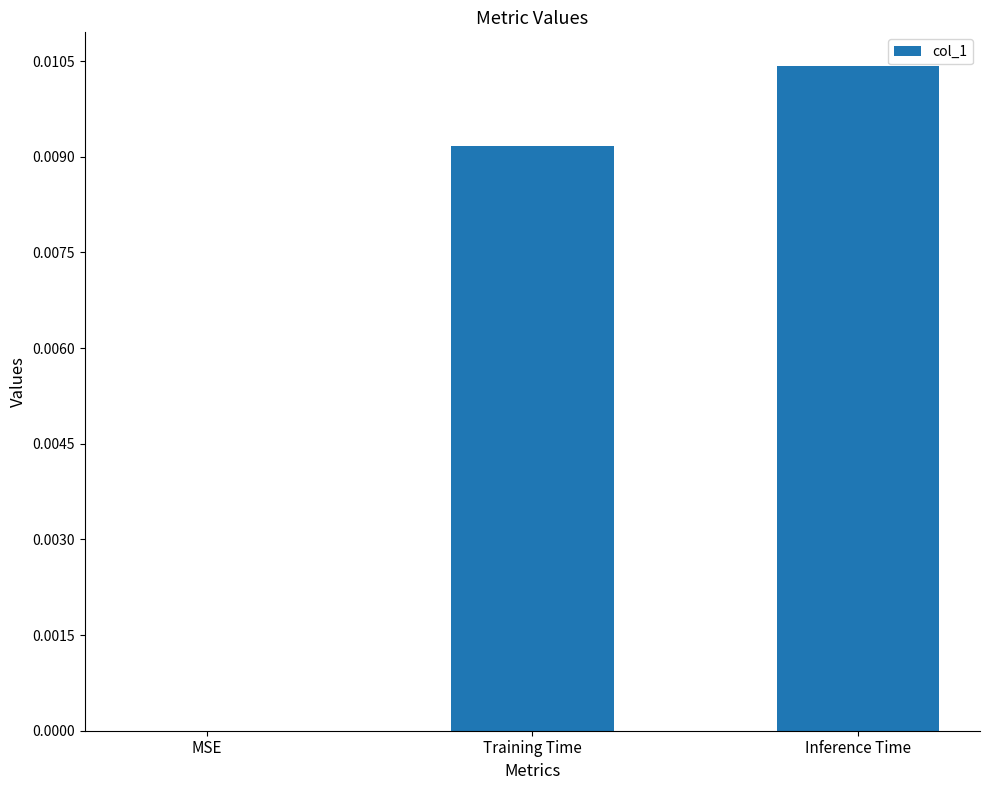

Is it true that the value at MSE is 0.0?

True